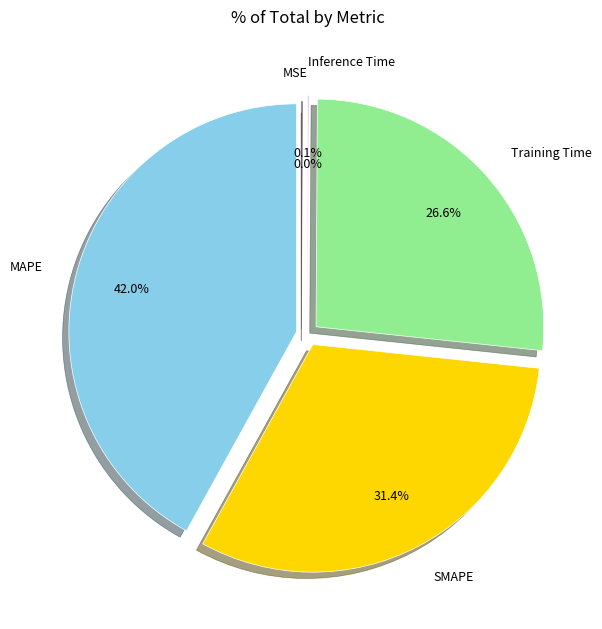

Does any single category account for the majority?

No